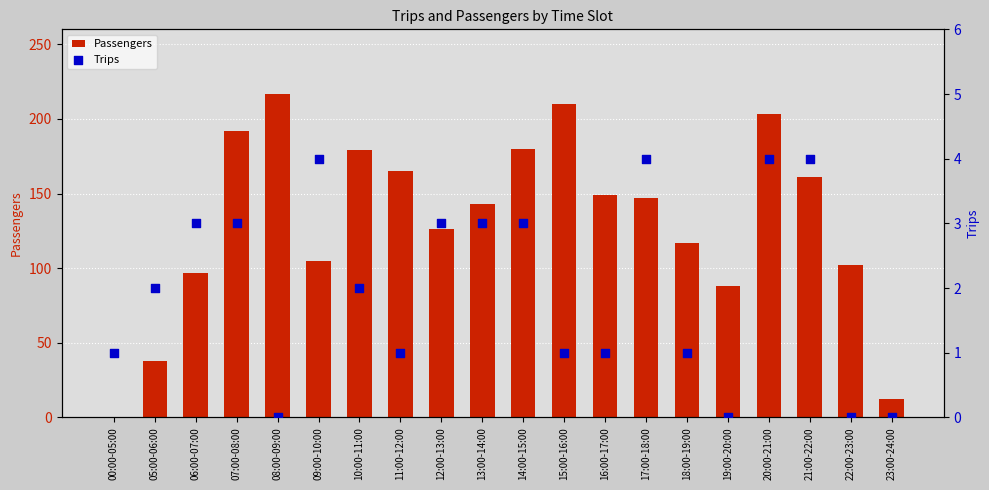

Which series reaches the maximum Y coordinate?

Passengers